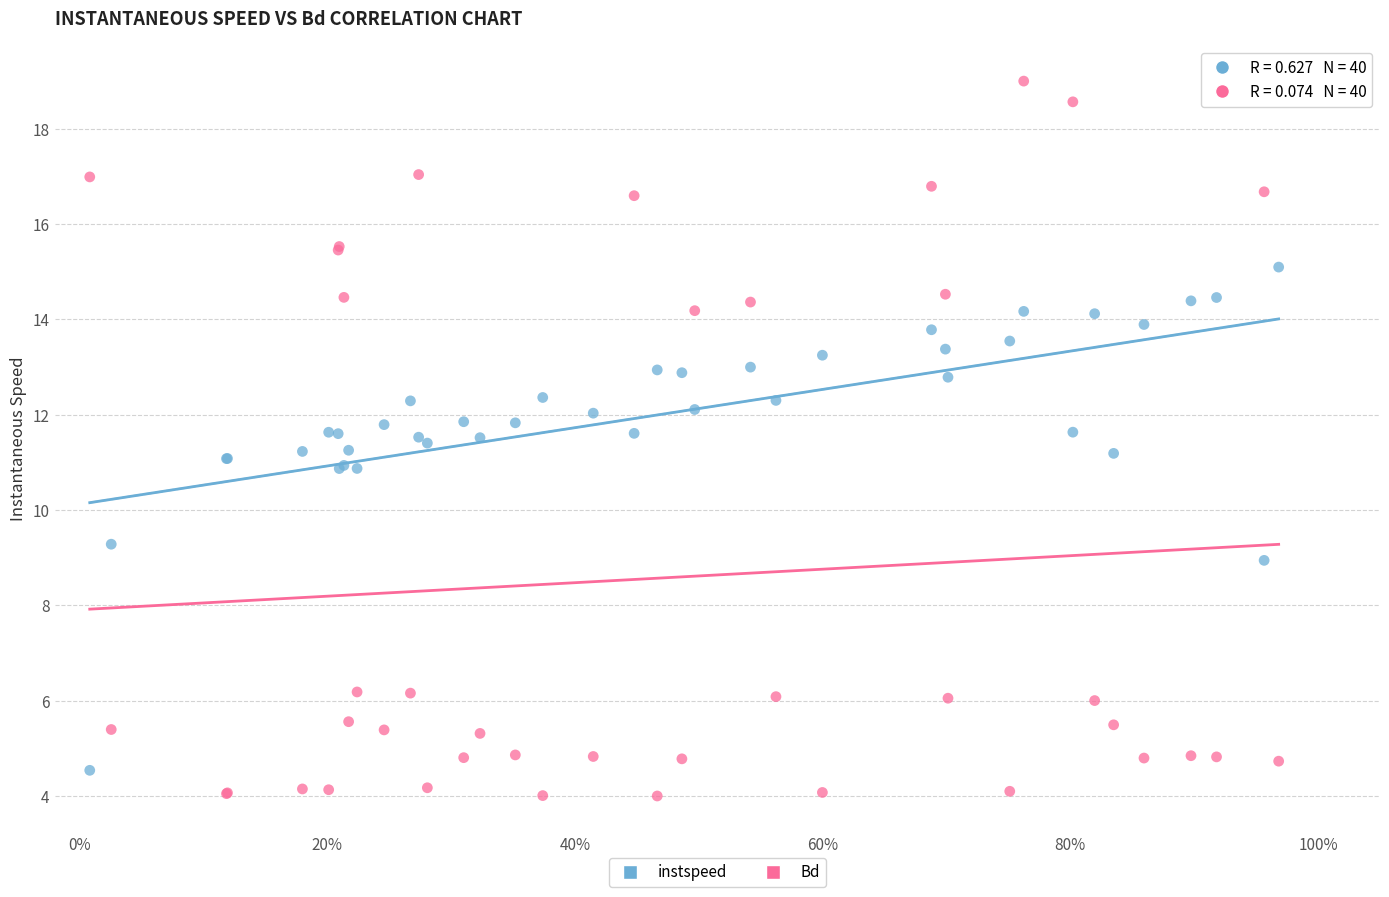

What is the X range (max minus min) for the scatter plot?

1.0